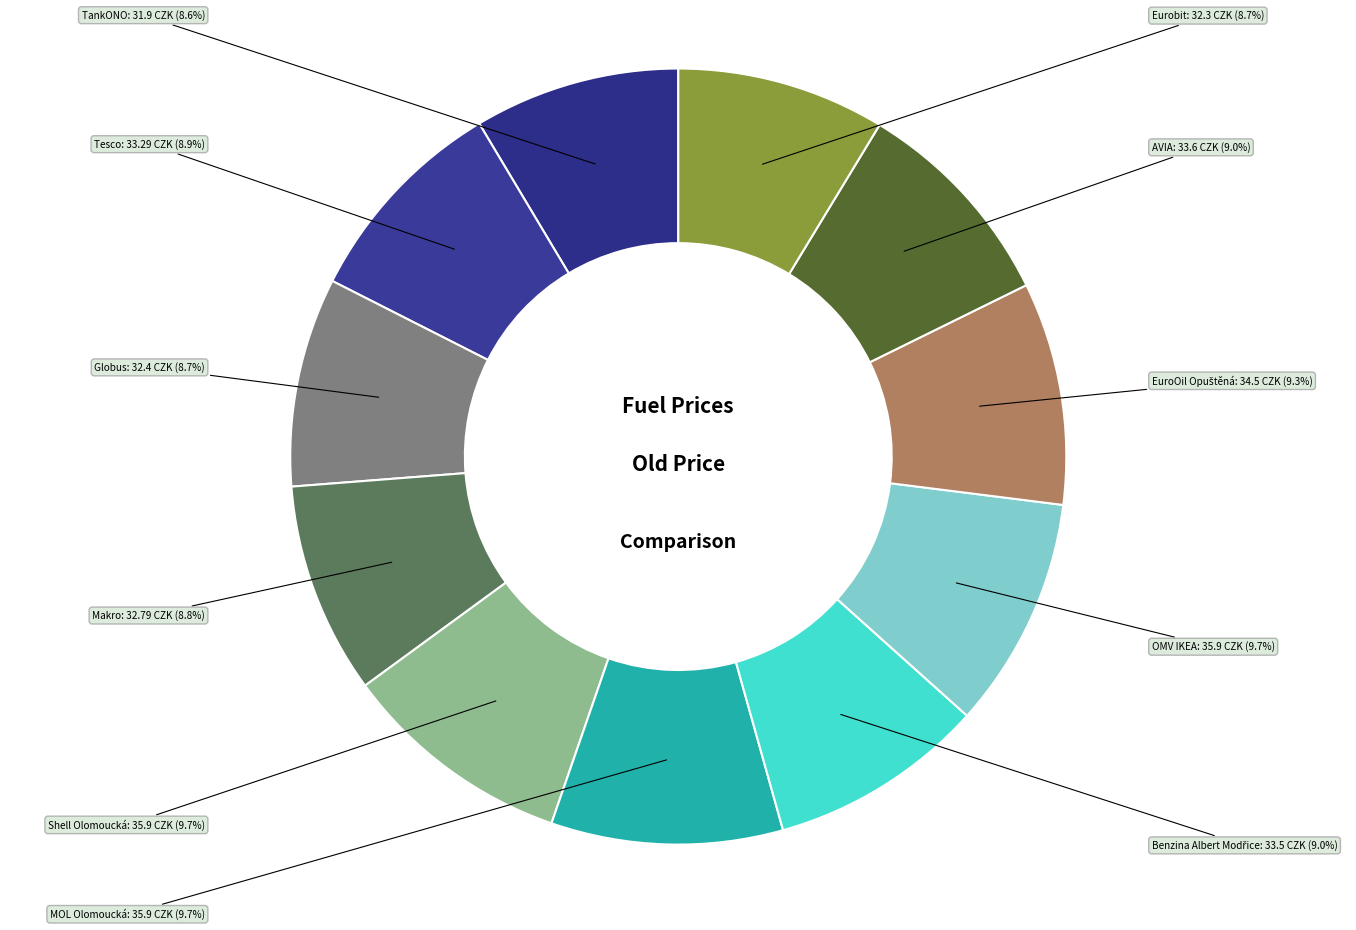

Count the number of slices in the pie.

11